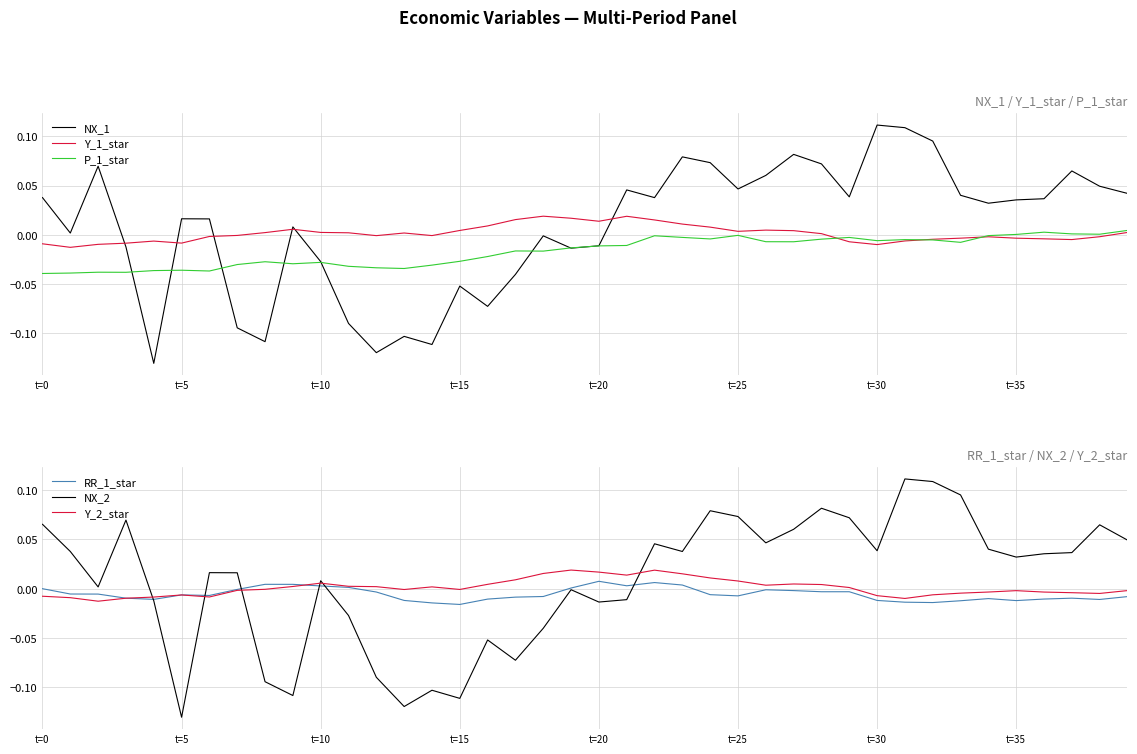

In NX_1, how many points are higher than both neighbors (excluding endpoints)?

11